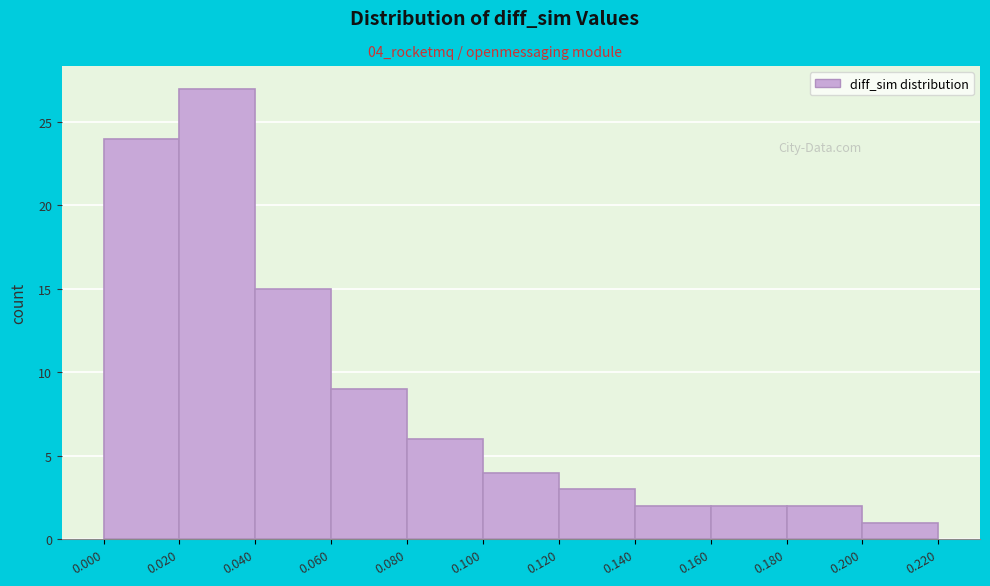

Over which range of the x-axis is the bar tallest?

0.020 to 0.040